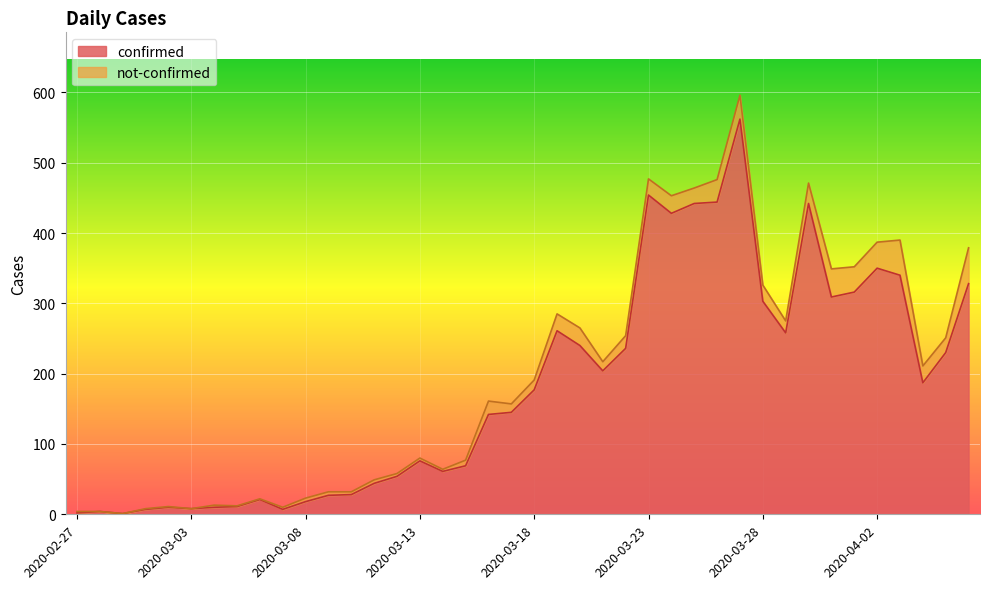

List the labels in order of value, largest first.

2020-03-27, 2020-03-23, 2020-03-26, 2020-03-25, 2020-03-30, 2020-03-24, 2020-04-02, 2020-04-03, 2020-04-06, 2020-04-01, 2020-03-31, 2020-03-28, 2020-03-19, 2020-03-29, 2020-03-20, 2020-03-22, 2020-04-05, 2020-03-21, 2020-04-04, 2020-03-18, 2020-03-17, 2020-03-16, 2020-03-13, 2020-03-15, 2020-03-14, 2020-03-12, 2020-03-11, 2020-03-10, 2020-03-09, 2020-03-06, 2020-03-08, 2020-03-05, 2020-03-02, 2020-03-04, 2020-03-03, 2020-03-01, 2020-03-07, 2020-02-28, 2020-02-27, 2020-02-29